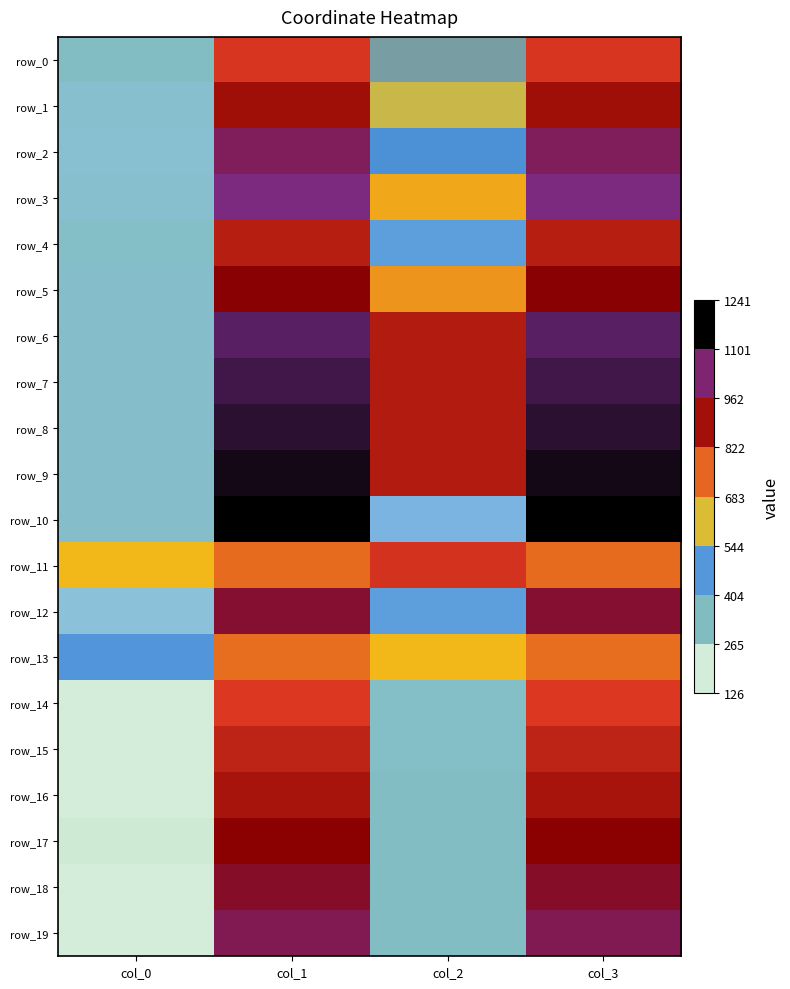

True or false: row_10 has a value of 300 at col_0.

True